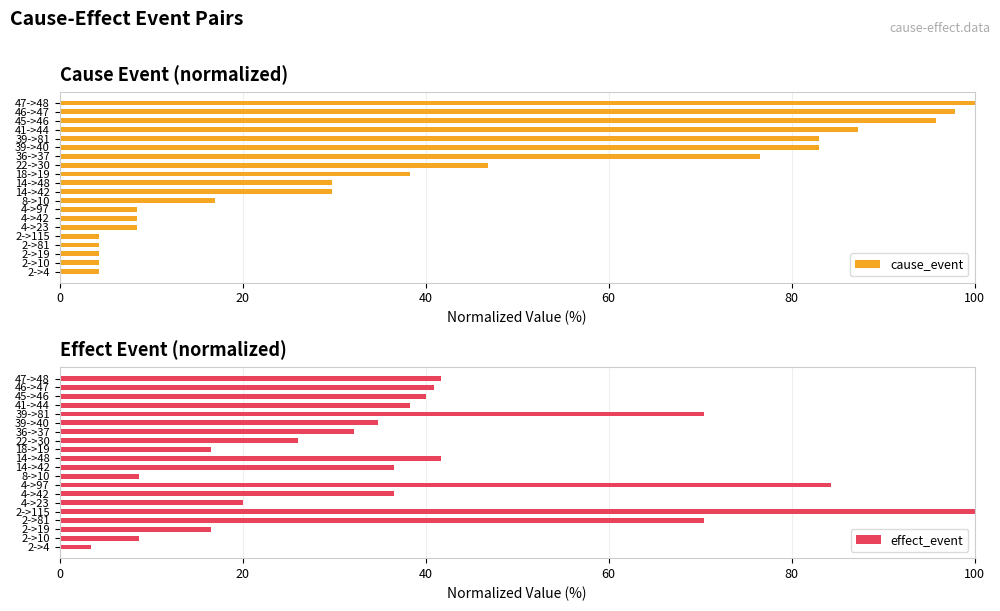

What is the maximum value for cause_event?

100.0